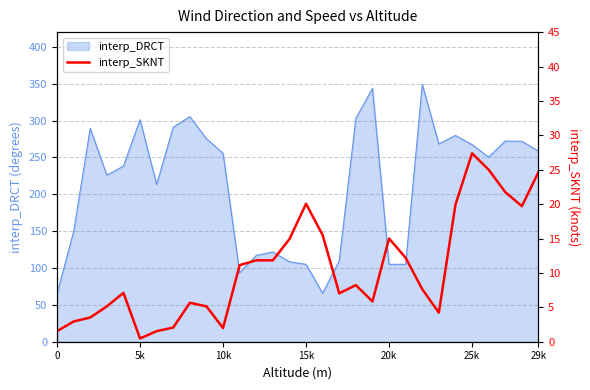

What is the lowest value of the interp_DRCT series?

65.0